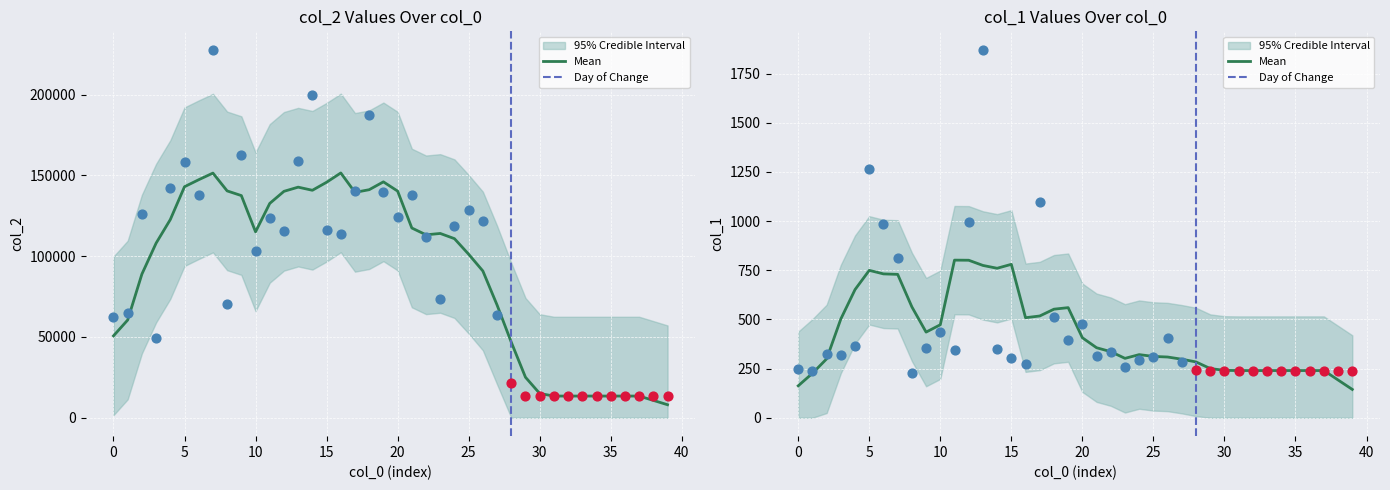

Which series contains the highest Y value?

col_2